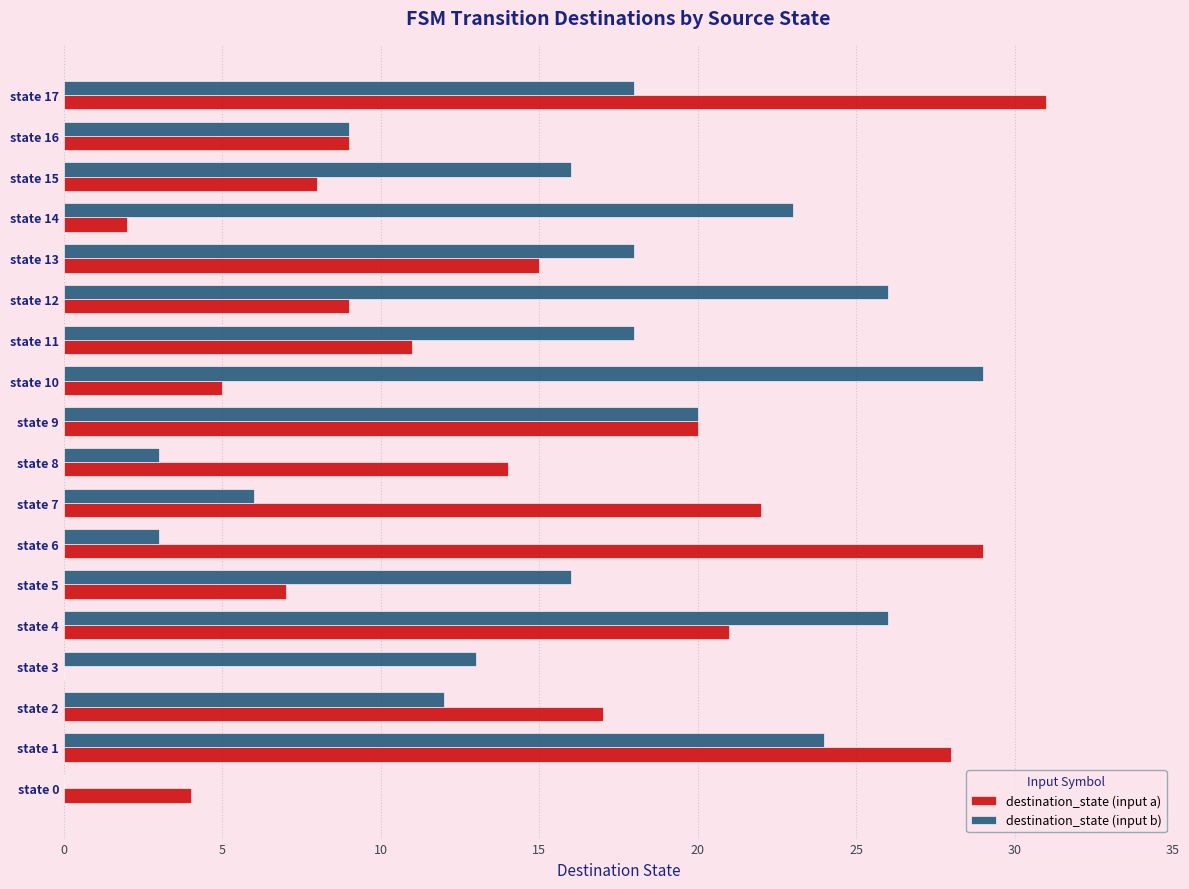

What is the greatest value displayed?

31